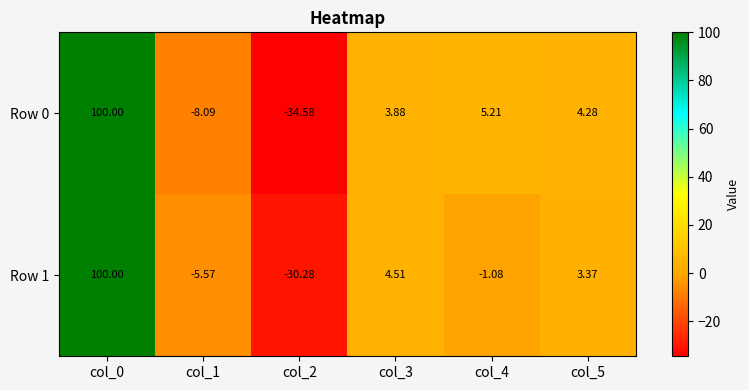

Is the value of Row 1 at col_4 greater than the value of Row 0 at col_0?

No